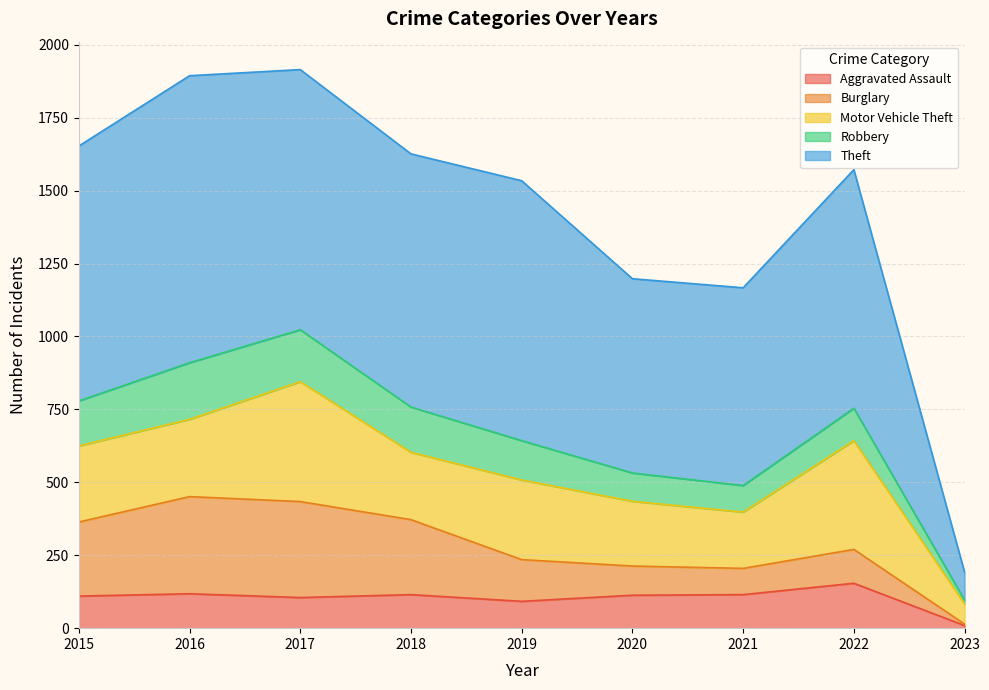

What is the maximum value for Theft?

984